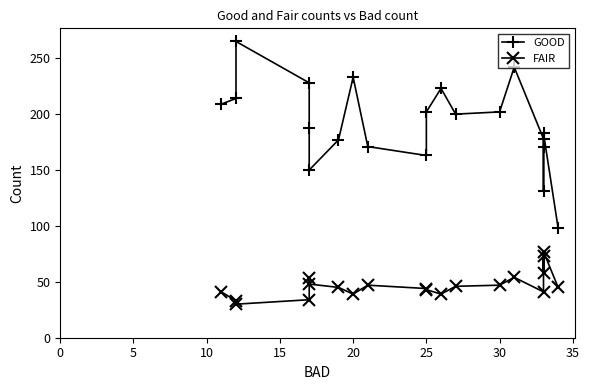

Is the value of GOOD at 12 greater than the value of FAIR at 19?

Yes